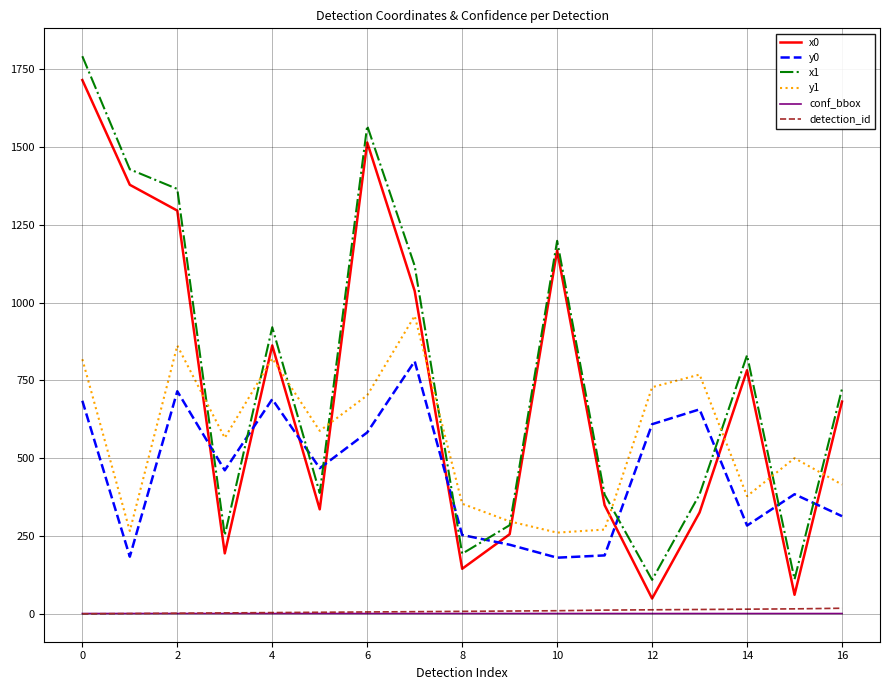

What is the minimum value for x0?

49.2